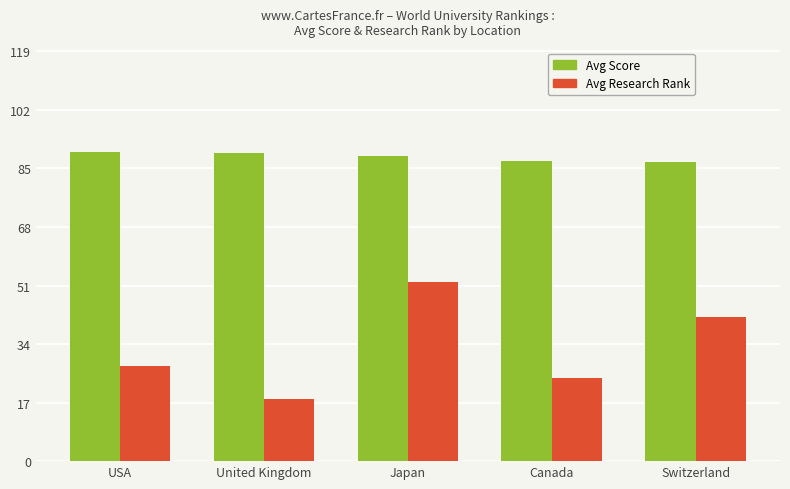

At which category is the sum across all series the highest?

Japan